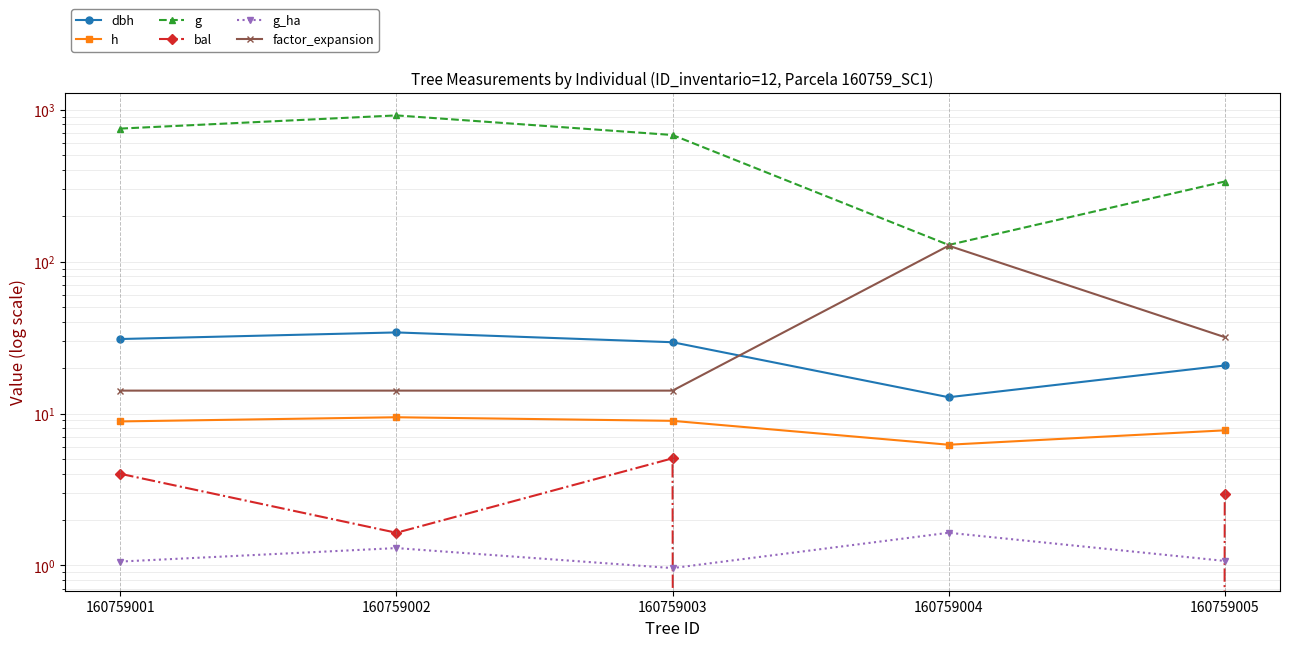

Between 160759004 and 160759005, which series saw the biggest shift?

g